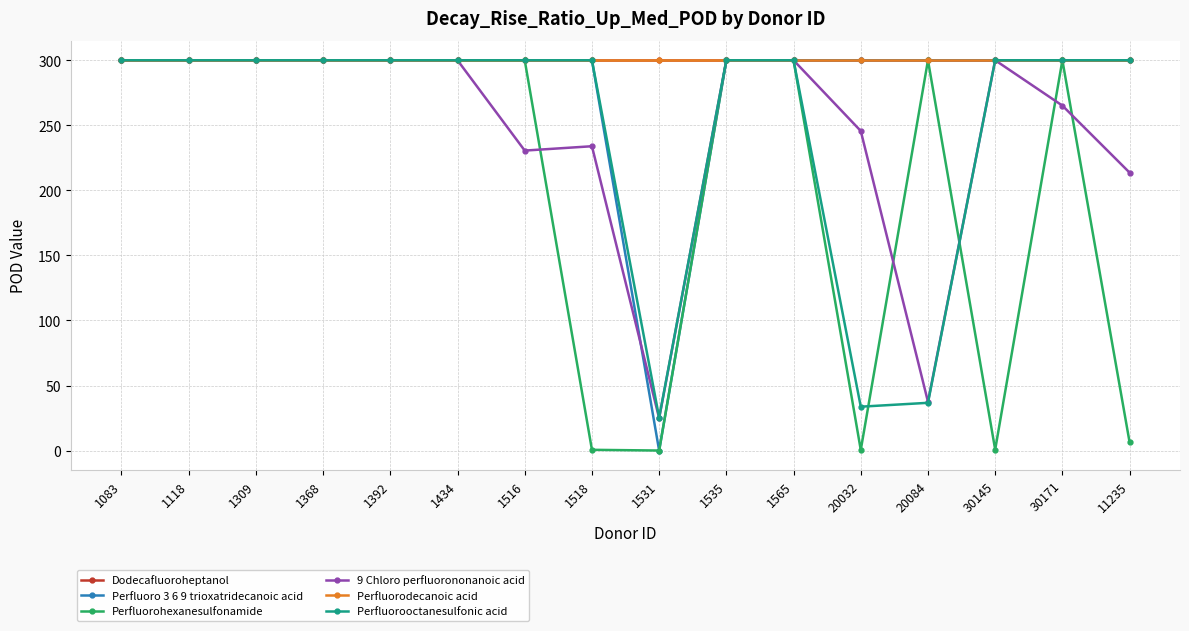

Between which two adjacent categories do Perfluorohexanesulfonamide and Perfluorooctanesulfonic acid first intersect?

20032 and 20084